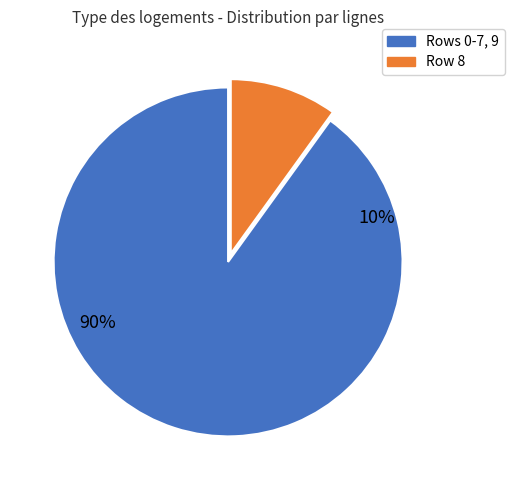

To the nearest percent, what is the average slice percentage?

50%